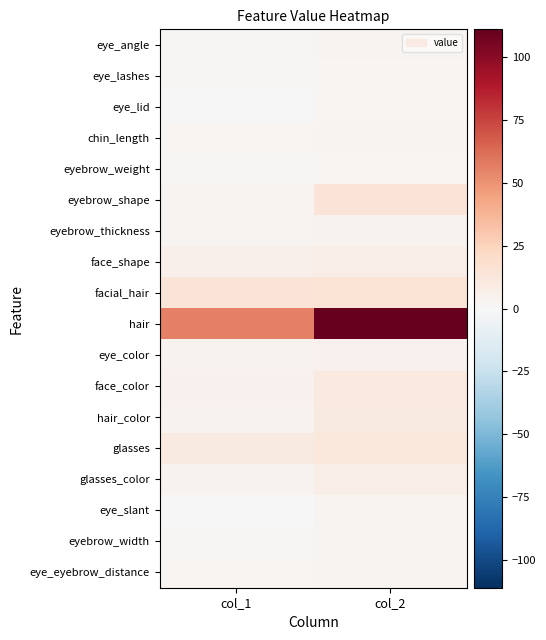

Reading right to left, list all the values displayed in this chart.

eye_angle: col_2=3	col_1=1
eye_lashes: col_2=2	col_1=1
eye_lid: col_2=2	col_1=0
chin_length: col_2=3	col_1=2
eyebrow_weight: col_2=2	col_1=1
eyebrow_shape: col_2=14	col_1=3
eyebrow_thickness: col_2=4	col_1=3
face_shape: col_2=7	col_1=6
facial_hair: col_2=15	col_1=14
hair: col_2=111	col_1=56
eye_color: col_2=5	col_1=4
face_color: col_2=11	col_1=5
hair_color: col_2=10	col_1=4
glasses: col_2=12	col_1=10
glasses_color: col_2=7	col_1=4
eye_slant: col_2=3	col_1=0
eyebrow_width: col_2=3	col_1=1
eye_eyebrow_distance: col_2=3	col_1=2